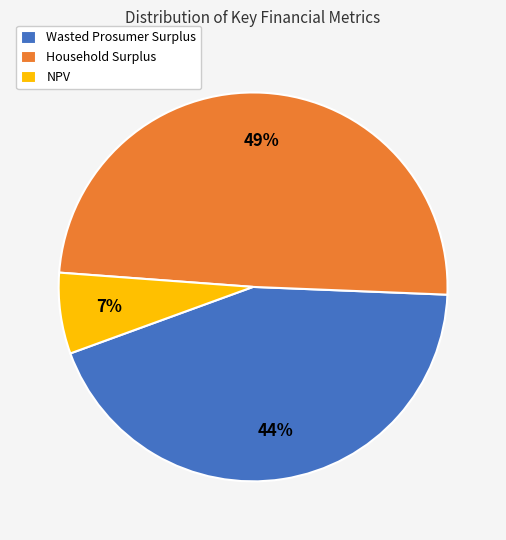

To the nearest percent, what portion does NPV represent?

7%